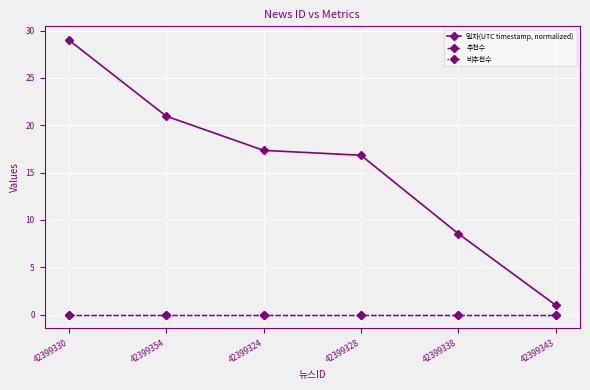

Which series changed the most between 42399354 and 42399328?

일자(UTC timestamp, normalized)